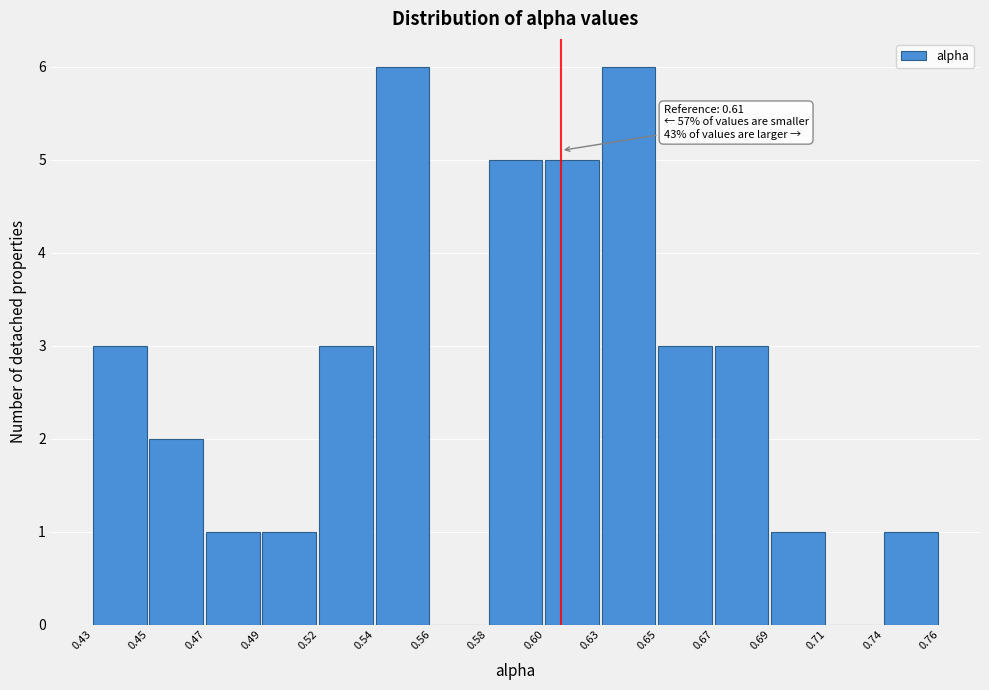

Reading left to right, extract all data points from this chart.

0.43=3	0.45=2	0.47=1	0.49=1	0.52=3	0.54=6	0.56=0	0.58=5	0.60=5	0.63=6	0.65=3	0.67=3	0.69=1	0.71=0	0.74=1